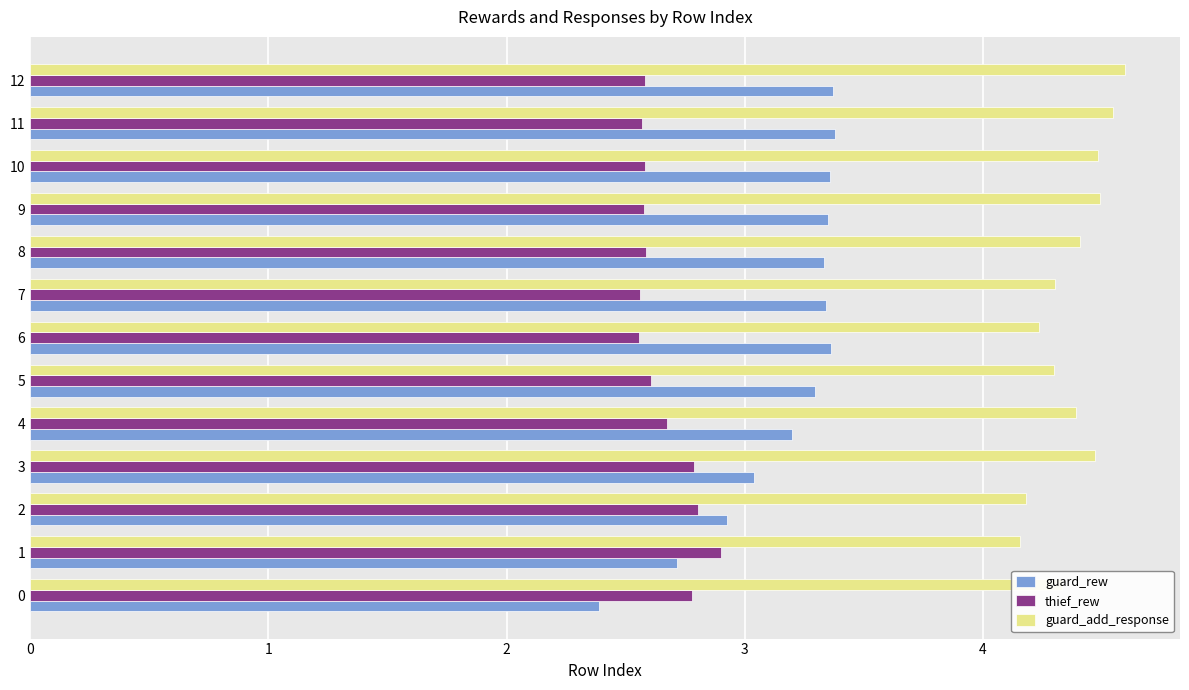

Count the guard_add_response values in the range 4 to 5.

13